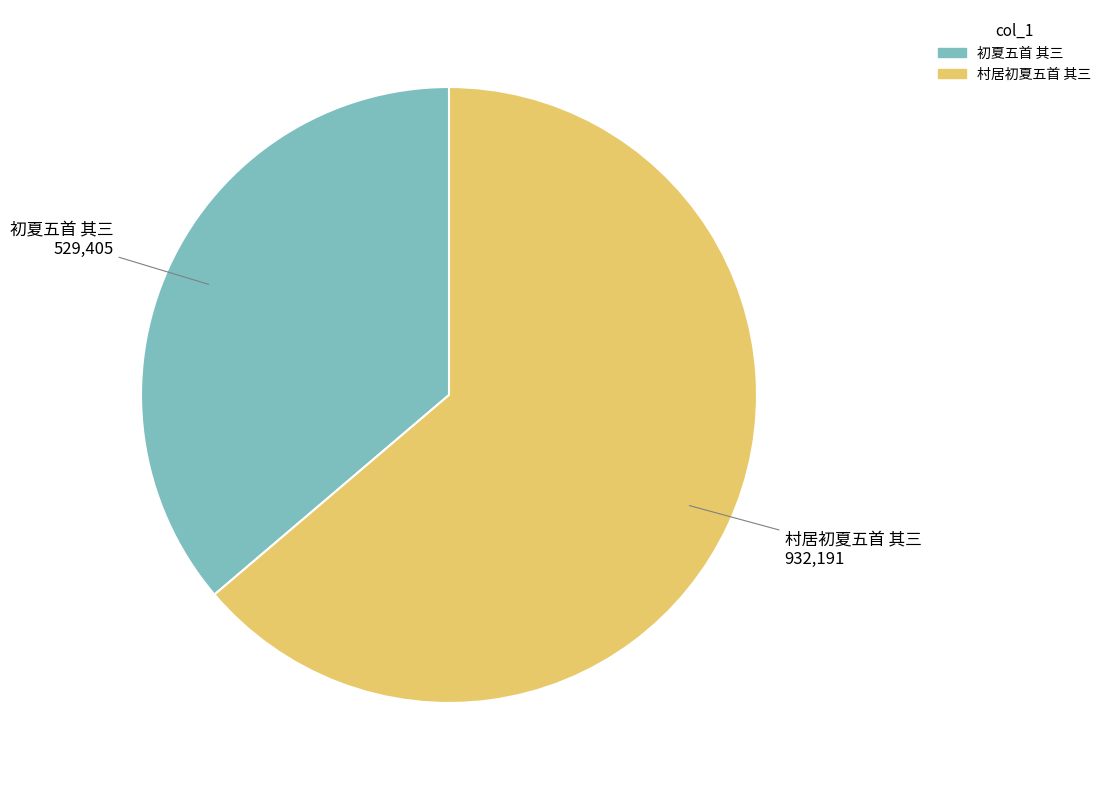

Is it true that 初夏五首 其三 is 36% of the pie?

True